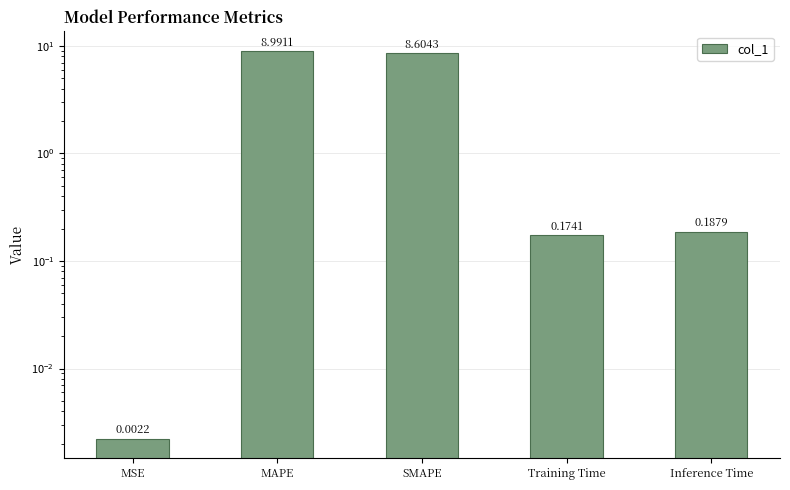

What is the average value?

3.6